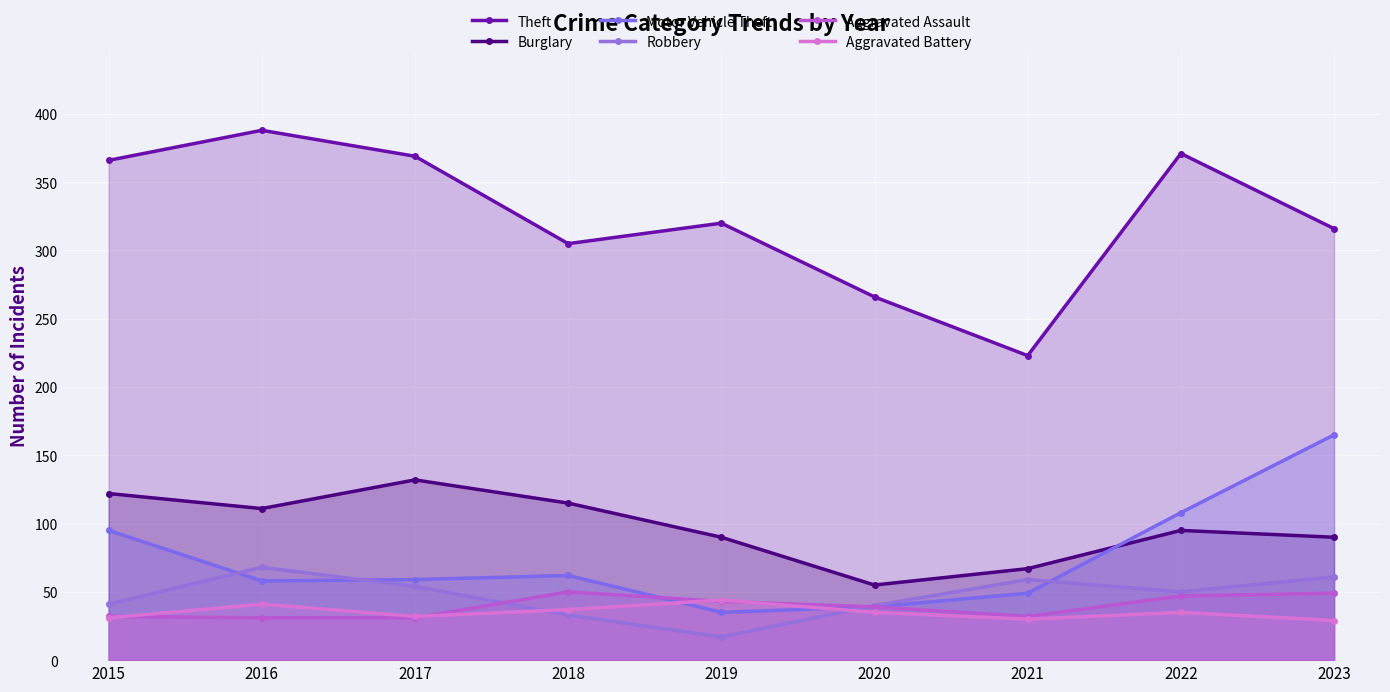

True or false: Aggravated Battery and Robbery cross at least once.

True